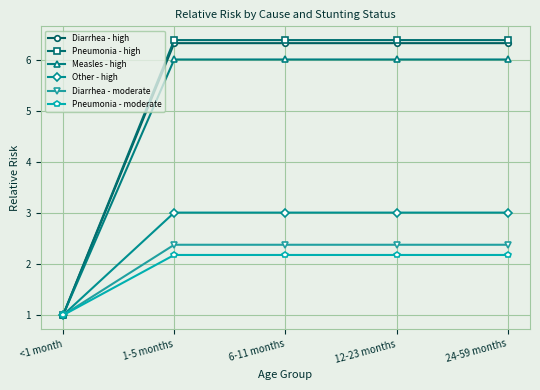

Does the chart have visible grid lines?

Yes